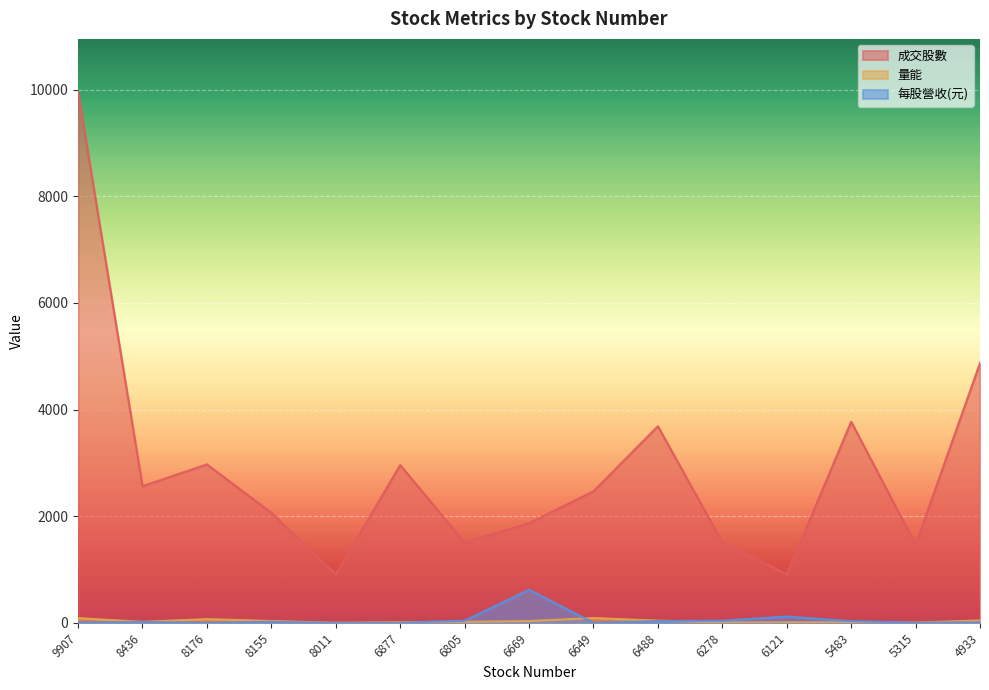

Where is 每股營收(元) nearest to the value 311?

6121